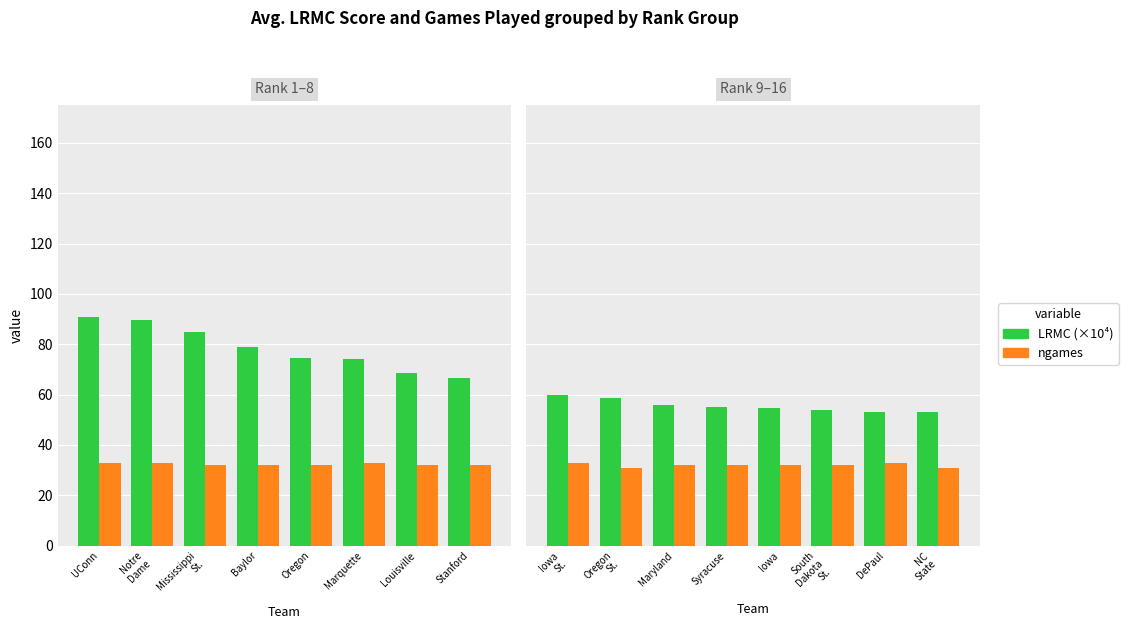

The value of ngames at Maryland is 32.0. True or false?

True